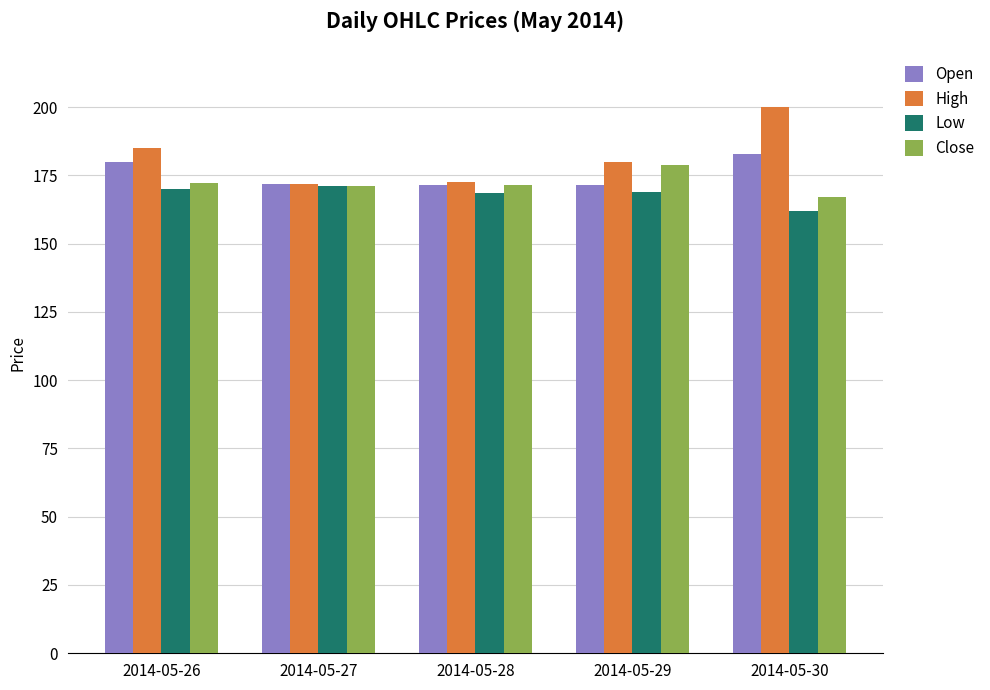

What is the sum of the Close values at 2014-05-28 and 2014-05-26?

343.8